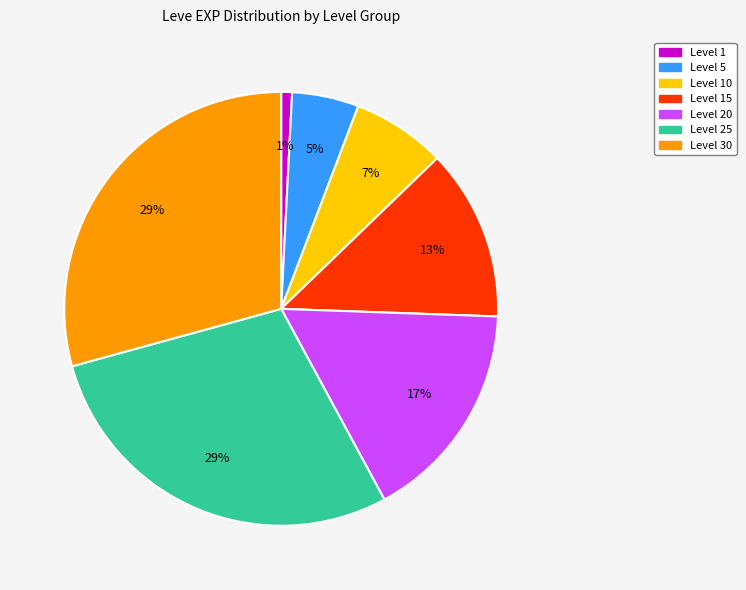

Count the number of slices in the pie.

7